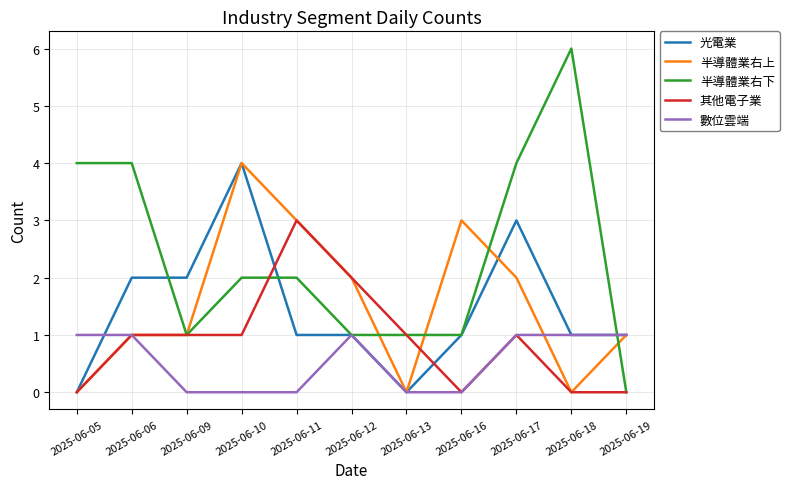

What is the difference between the 光電業 values at 2025-06-13 and 2025-06-17?

3